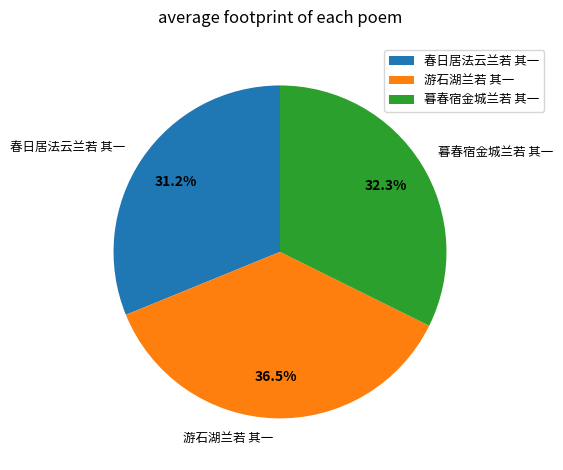

Combined, what portion of the pie is 游石湖兰若 其一 and 暮春宿金城兰若 其一?

68.8%